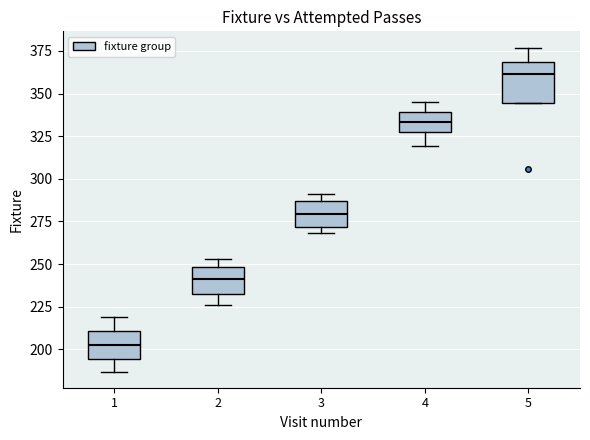

Where is the lower edge of the box at x = 3 on the y-axis? The values are not printed on the chart, so give them approximately, as read against the axis.

270